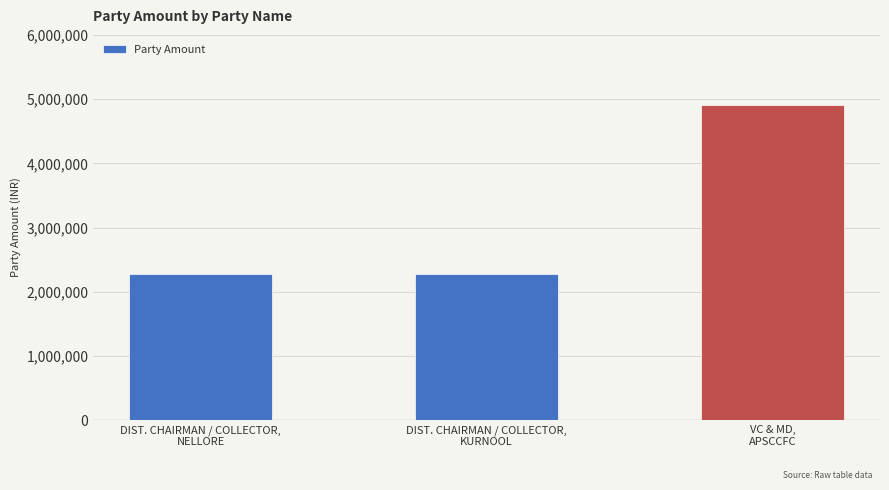

The value at DIST. CHAIRMAN / COLLECTOR,
NELLORE is 2270000. True or false?

True